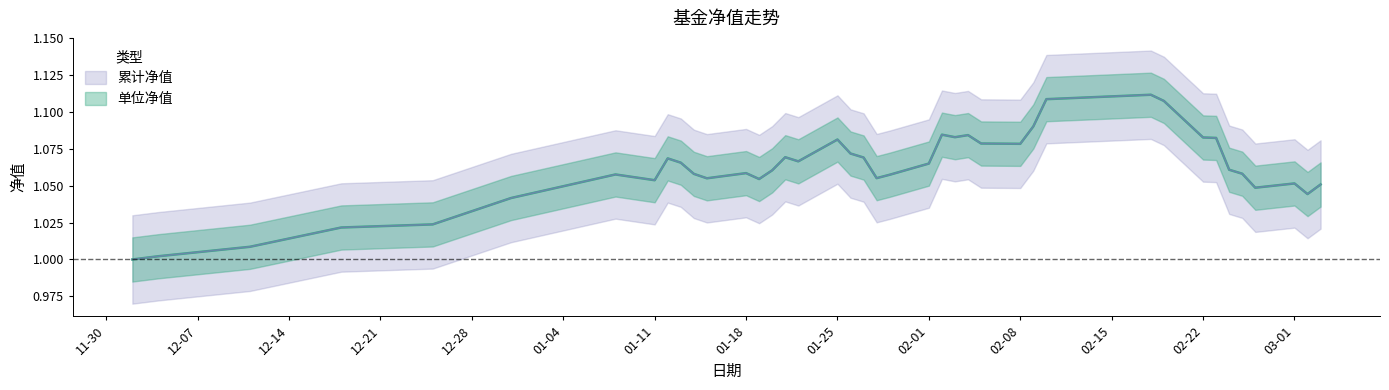

True or false: 单位净值 and 累计净值 cross at least once.

False